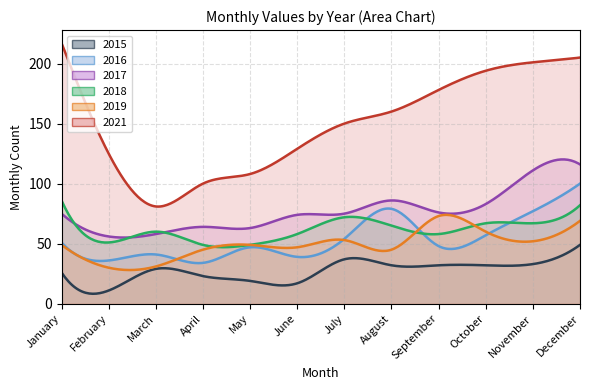

Rank the series by their maximum value, from highest to lowest.

2021, 2017, 2016, 2018, 2019, 2015